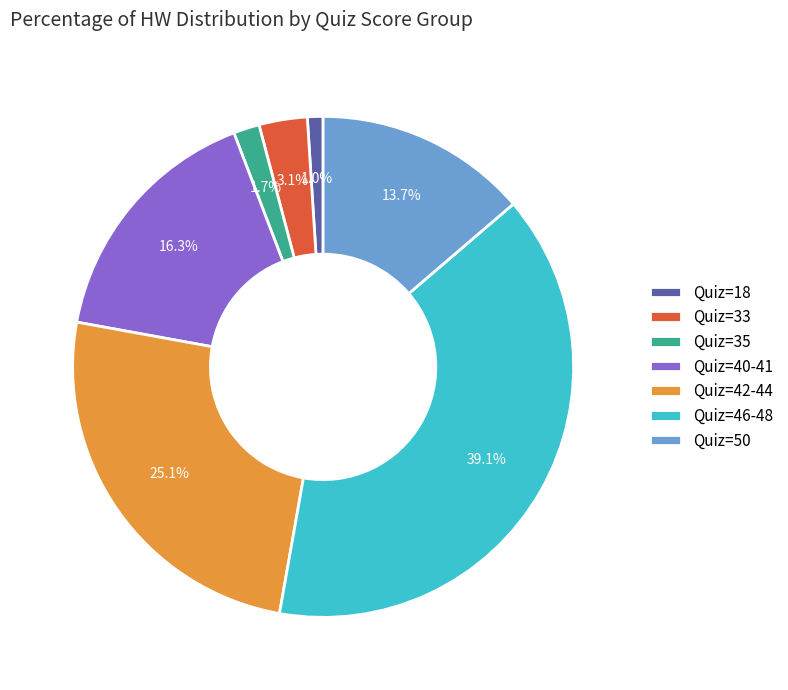

Which category has the smallest portion of the pie?

Quiz=18